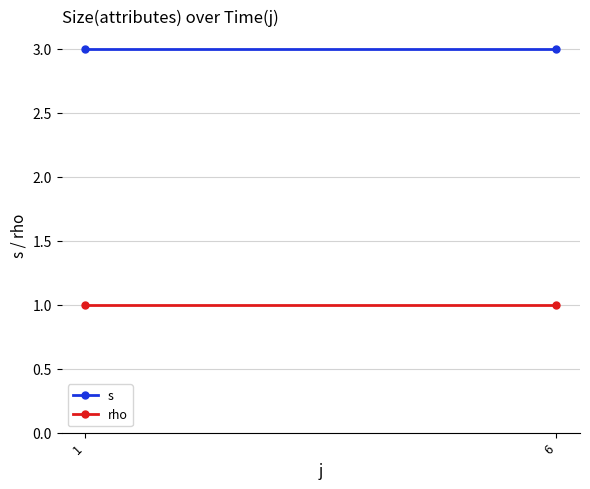

Rank the series by their maximum value, from highest to lowest.

s, rho